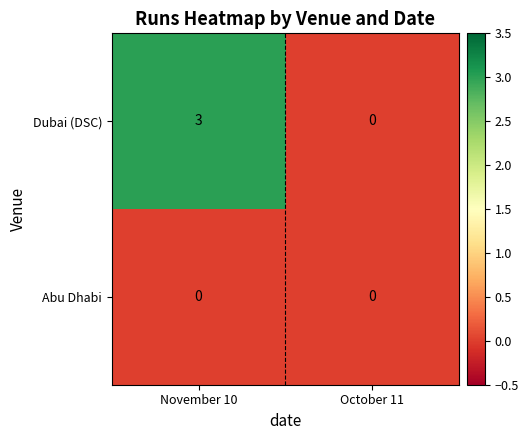

Rank the series by their average value, from lowest to highest.

Abu Dhabi, Dubai (DSC)